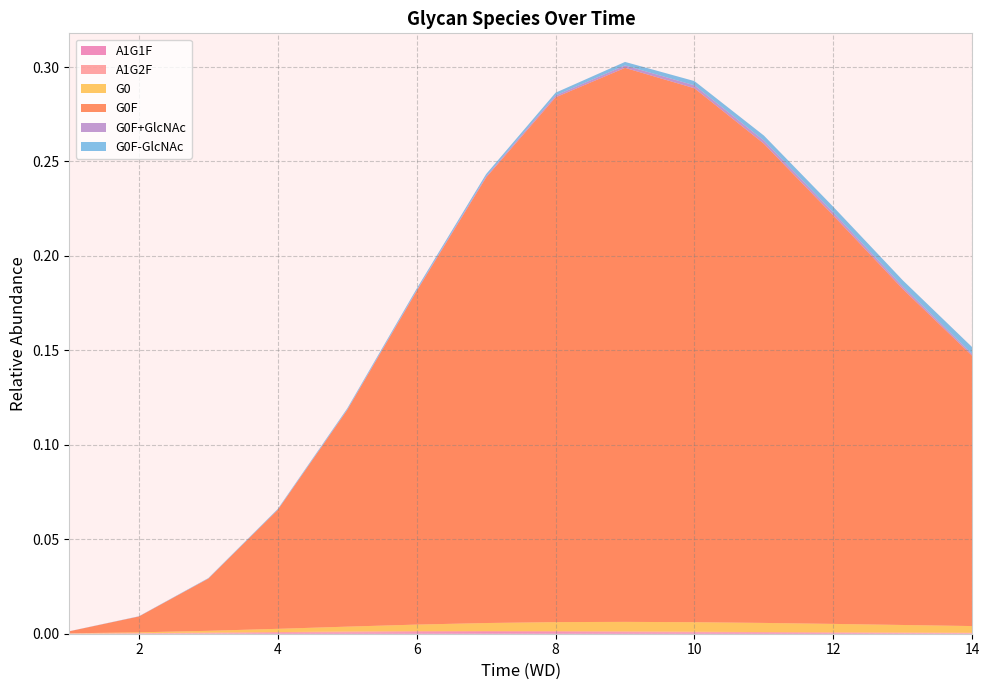

Reading right to left, what are all the values shown in this chart?

A1G1F: 14=0.0	13=0.0	12=0.0	11=0.0	10=0.0	9=0.0	8=0.0	7=0.0	6=0.0	5=0.0	4=0.0	3=0.0	2=0.0	1=0.0
A1G2F: 14=0.0	13=0.0	12=0.0	11=0.0	10=0.0	9=0.0	8=0.0	7=0.0	6=0.0	5=0.0	4=0.0	3=0.0	2=0.0	1=0.0
G0: 14=0.0	13=0.0	12=0.0	11=0.0	10=0.0	9=0.0	8=0.0	7=0.0	6=0.0	5=0.0	4=0.0	3=0.0	2=0.0	1=0.0
G0F: 14=0.1	13=0.2	12=0.2	11=0.3	10=0.3	9=0.3	8=0.3	7=0.2	6=0.2	5=0.1	4=0.1	3=0.0	2=0.0	1=0.0
G0F+GlcNAc: 14=0.0	13=0.0	12=0.0	11=0.0	10=0.0	9=0.0	8=0.0	7=0.0	6=0.0	5=0.0	4=0.0	3=0.0	2=0.0	1=0.0
G0F-GlcNAc: 14=0.0	13=0.0	12=0.0	11=0.0	10=0.0	9=0.0	8=0.0	7=0.0	6=0.0	5=0.0	4=0.0	3=0.0	2=0.0	1=0.0